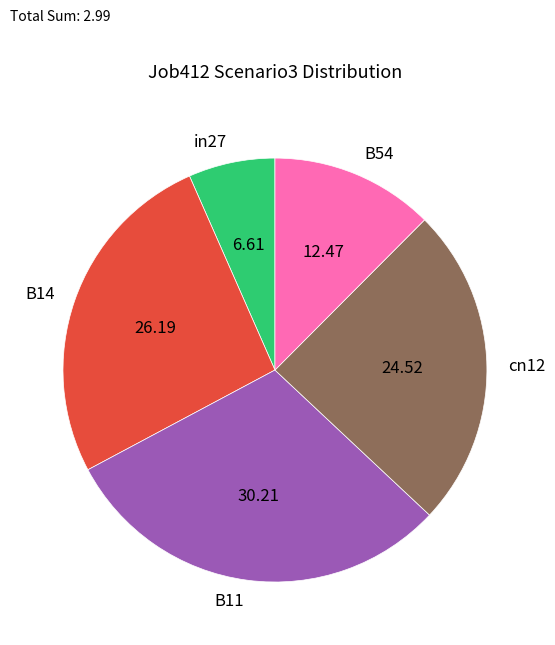

How many slices are in this pie chart?

5